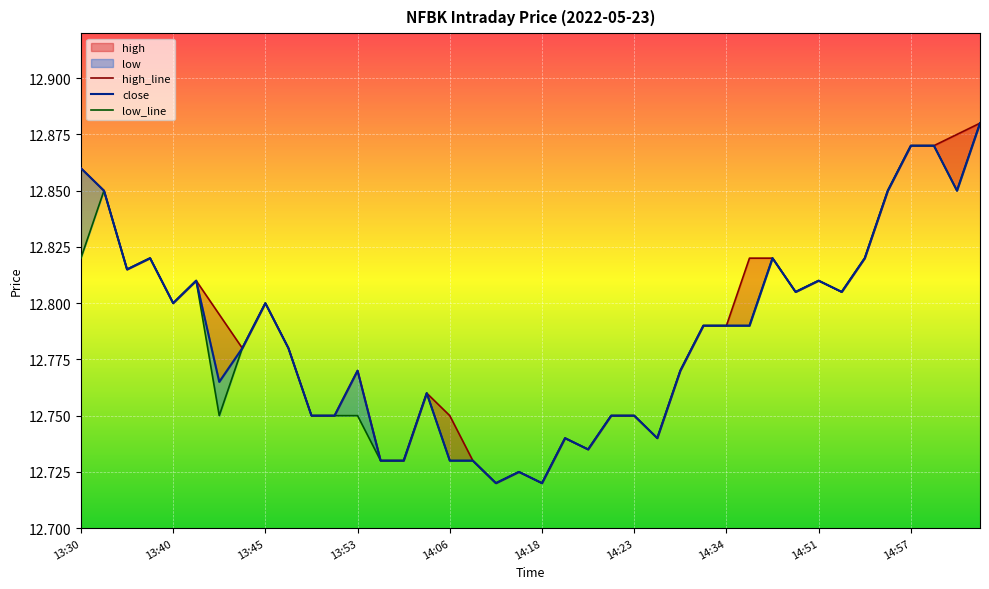

Is this an area chart (filled region under the line)?

No